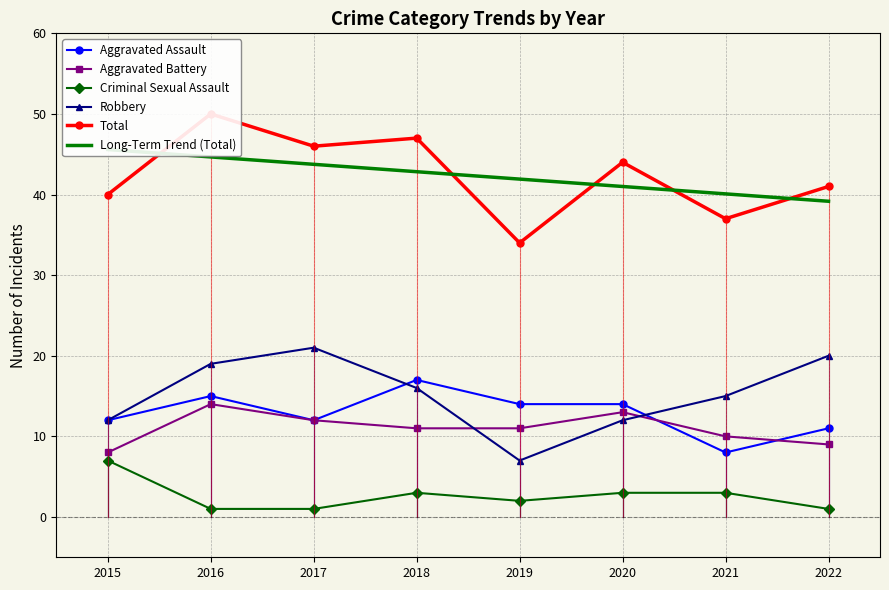

At which category does Robbery reach its first local valley?

2019